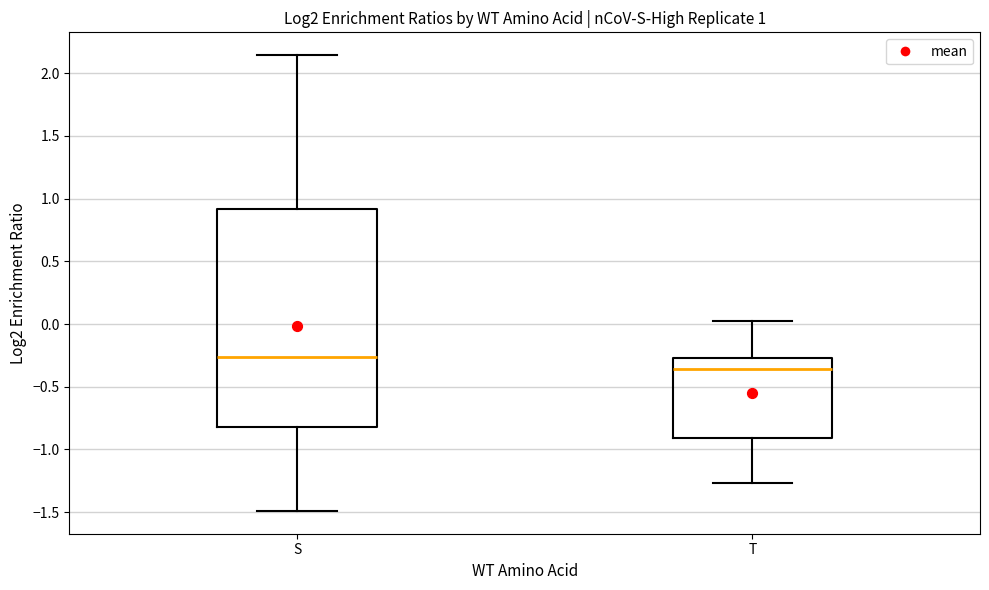

Comparing the boxes themselves (not the whiskers), which one is the tallest?

S